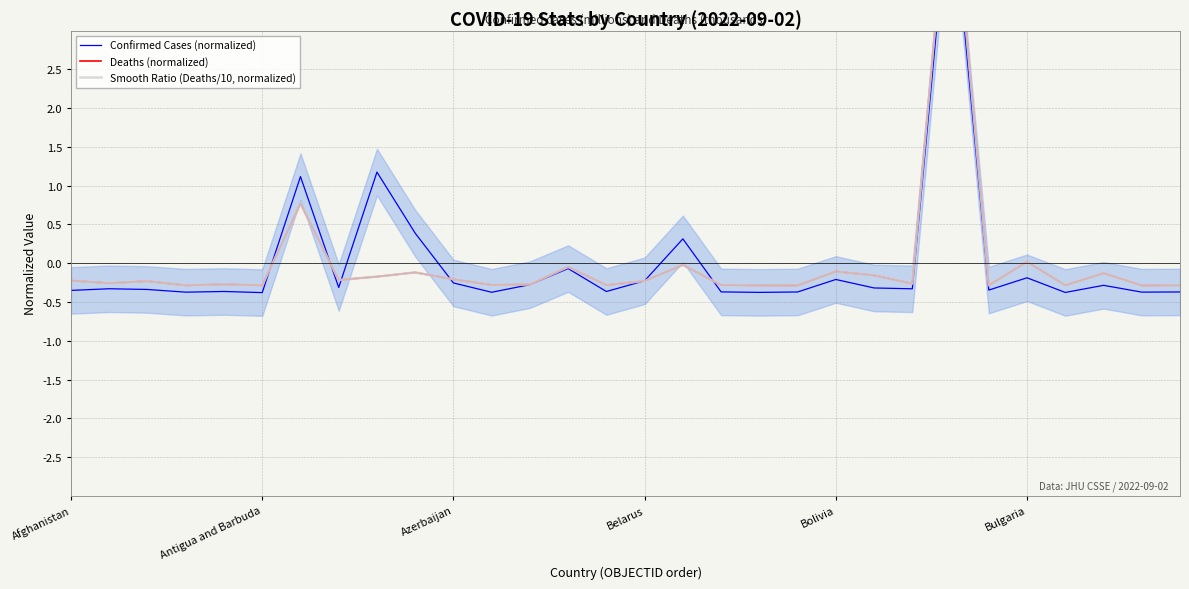

What are all the series names shown in the legend?

Confirmed Cases (normalized), Deaths (normalized), Smooth Ratio (Deaths/10, normalized)